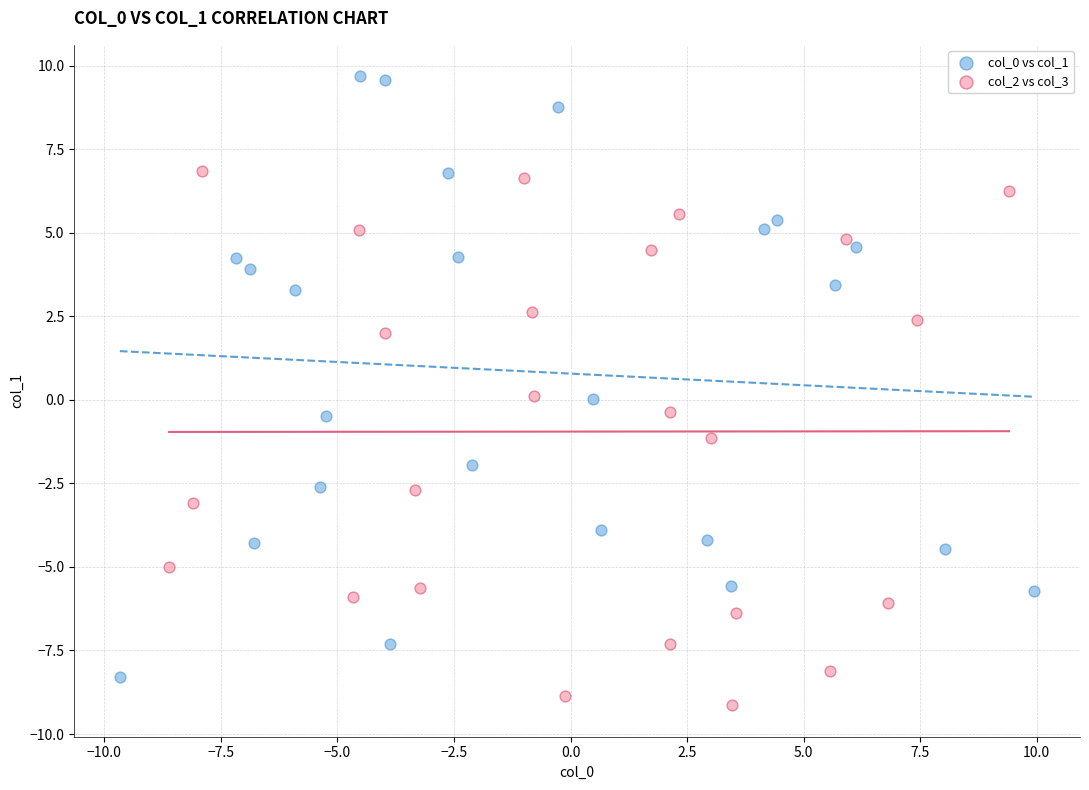

Which series contains the lowest Y value?

col_2 vs col_3